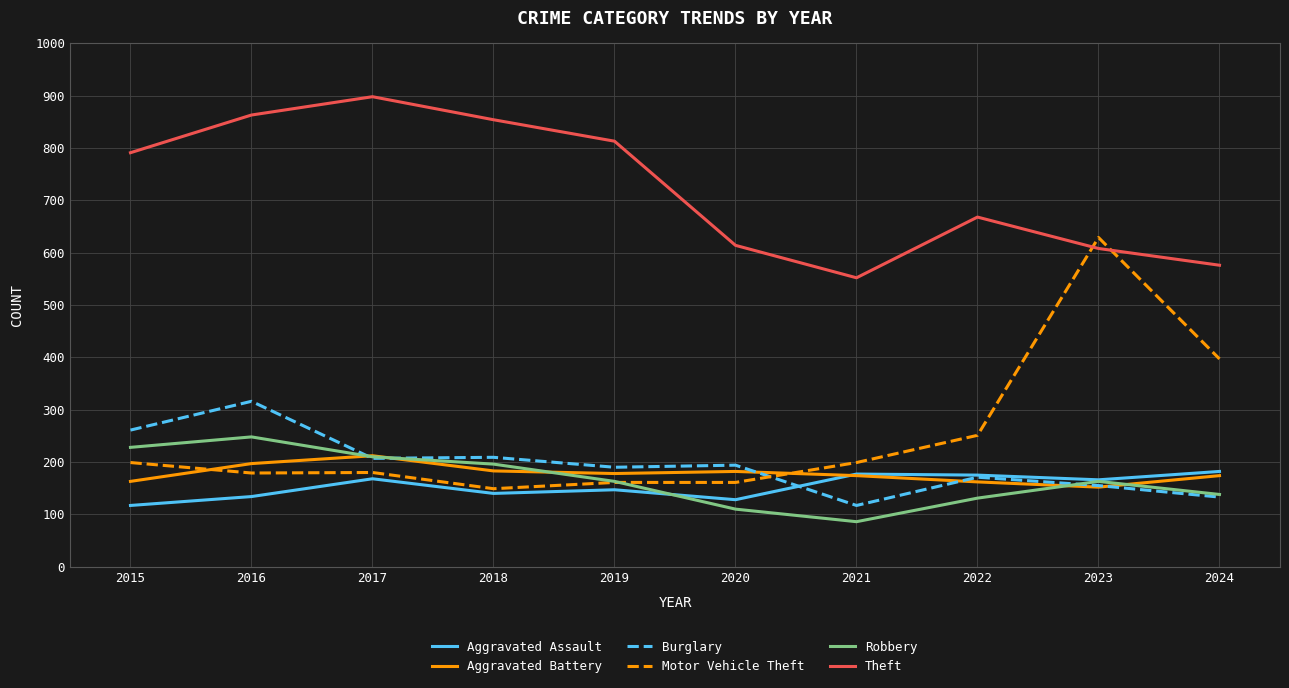

Between 2018 and 2023, which series saw the biggest shift?

Motor Vehicle Theft